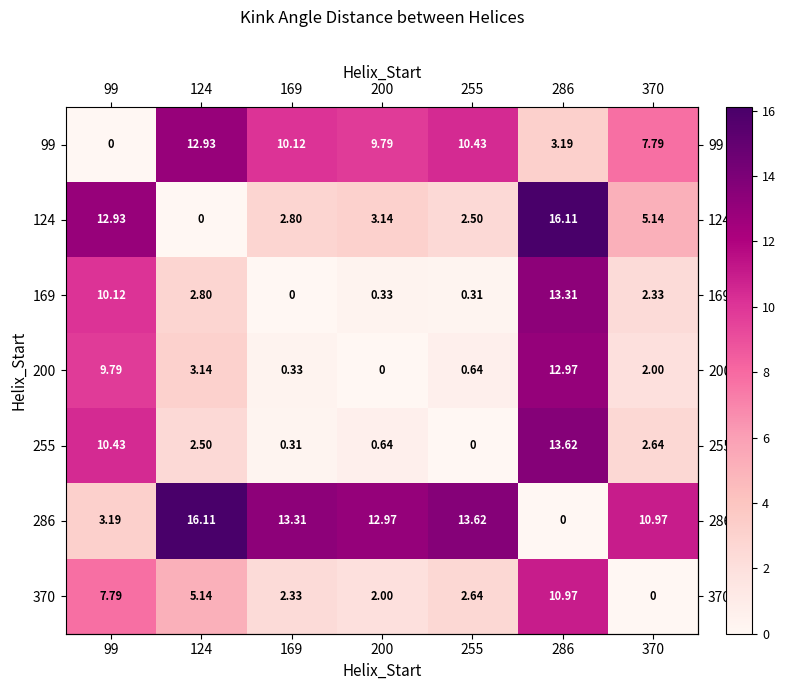

Is the value of 200 at 124 greater than the value of 370 at 124?

No